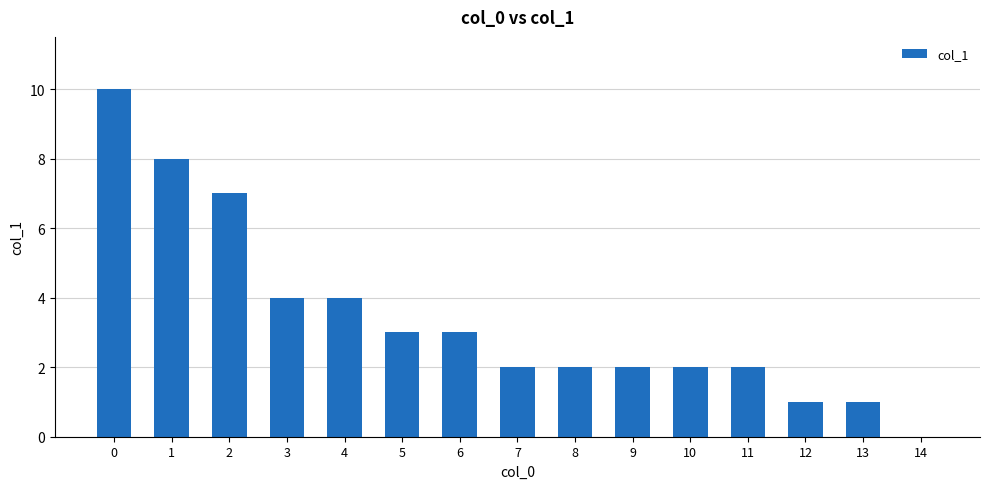

Count the number of categories in the chart.

15